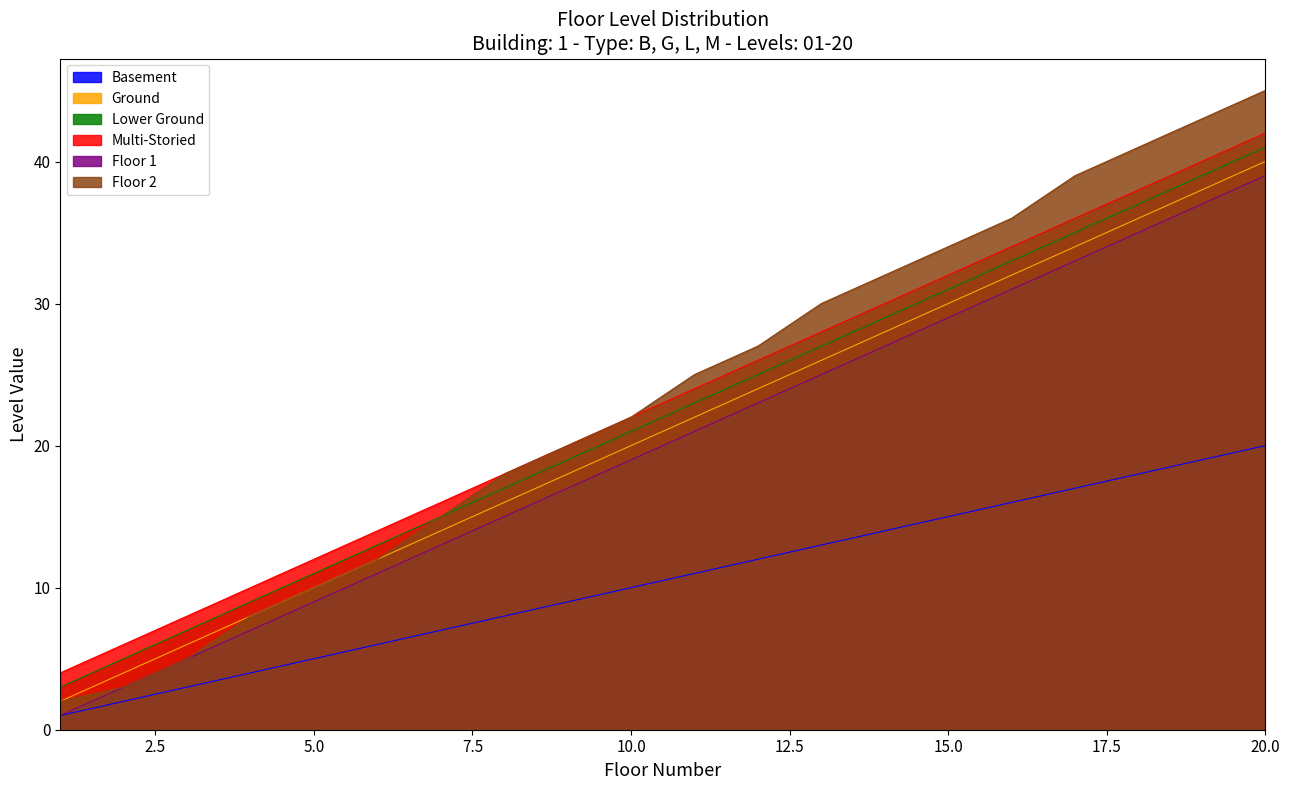

True or false: Ground has more than 2 interior local peaks.

False